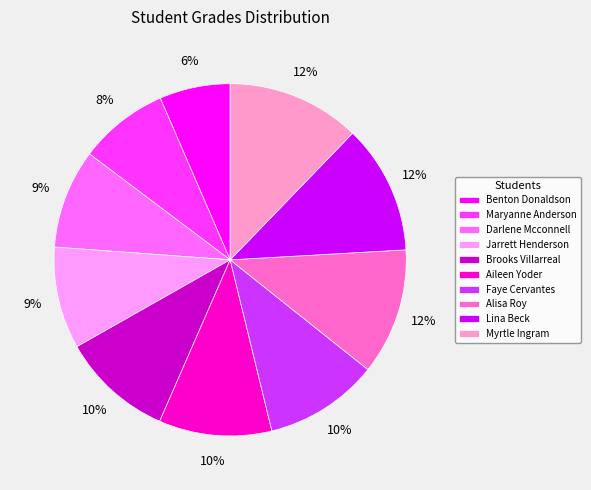

Combined, do Alisa Roy and Lina Beck account for over 50%?

No